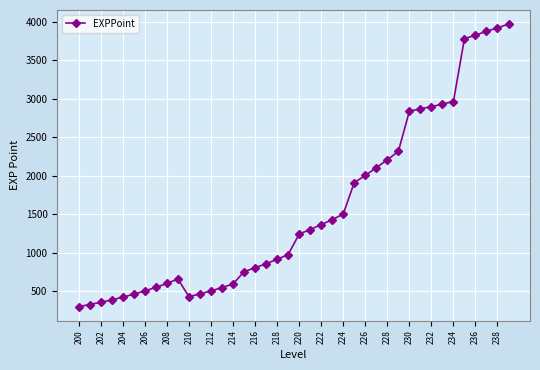

What is the smallest value displayed?

299